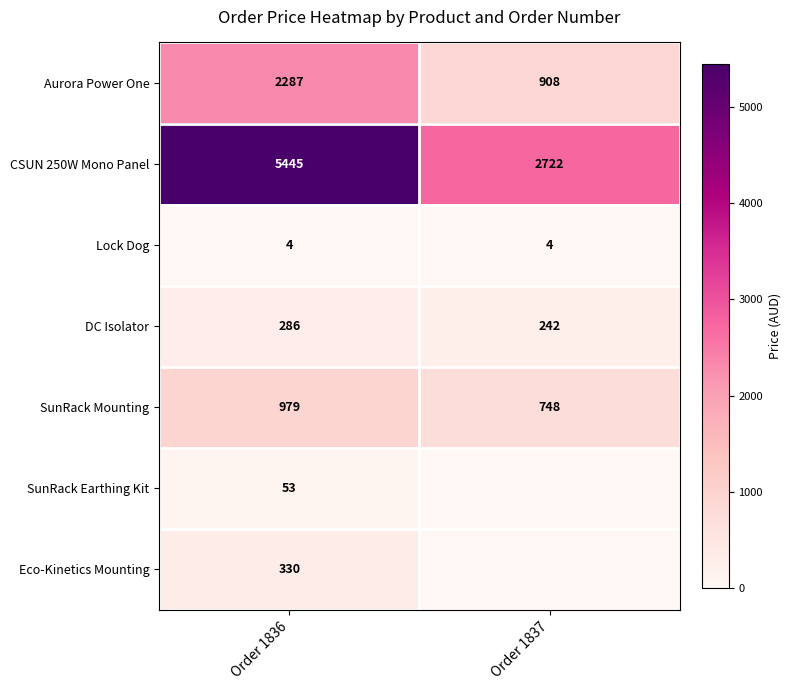

What is the difference between the highest and lowest values at Order 1836?

5441